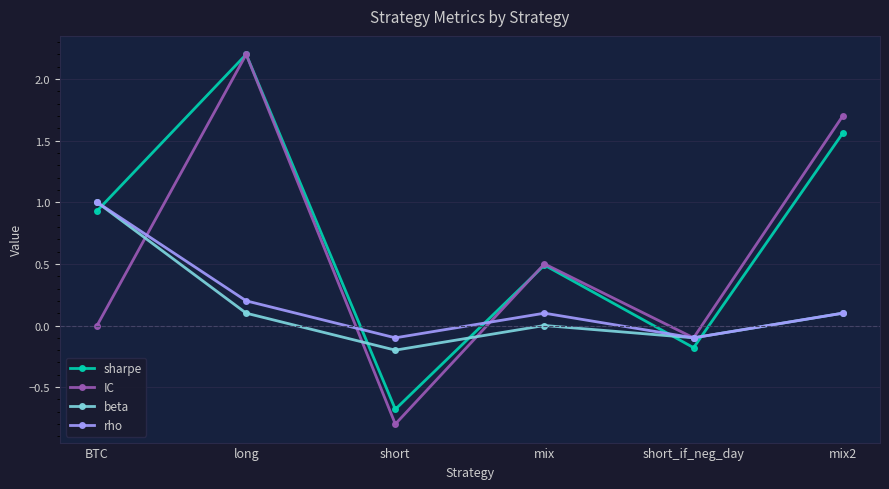

How many categories are shown in the chart?

6